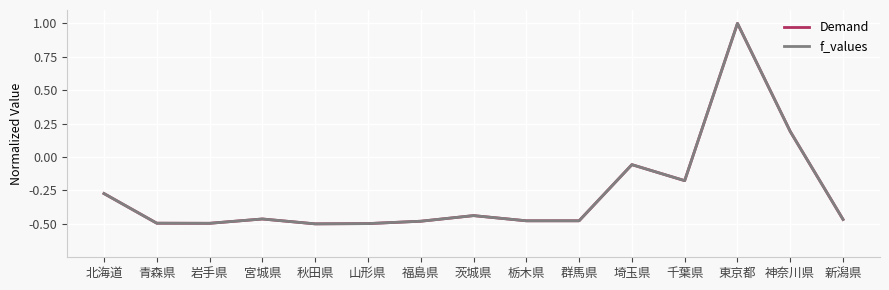

What is the label of the 10th point from the left?

群馬県